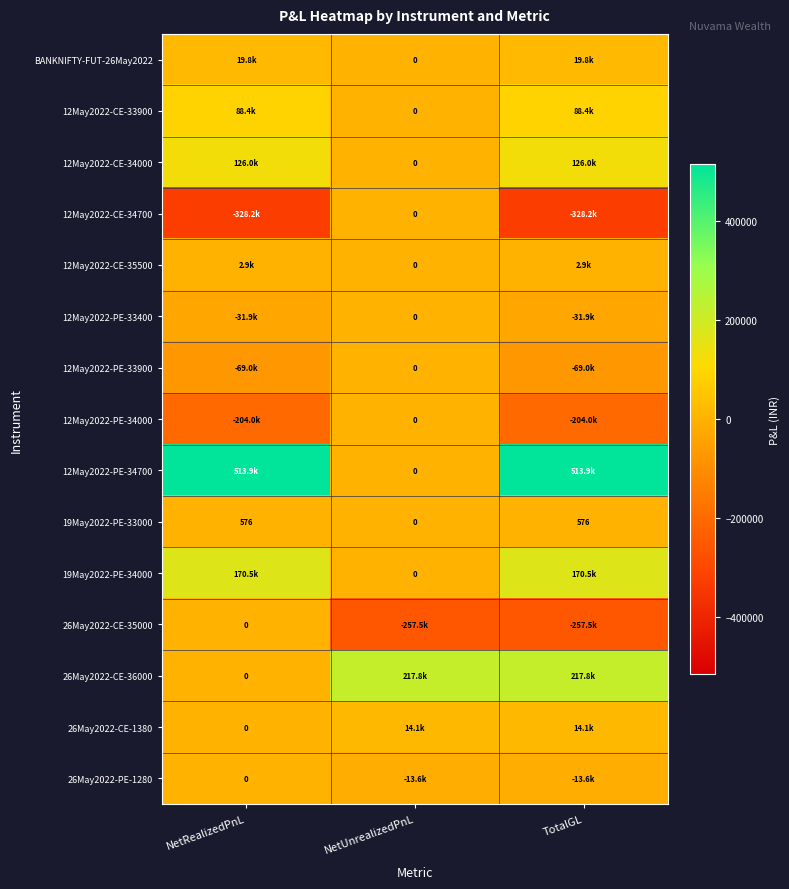

At which category is the sum across all series the highest?

NetRealizedPnL